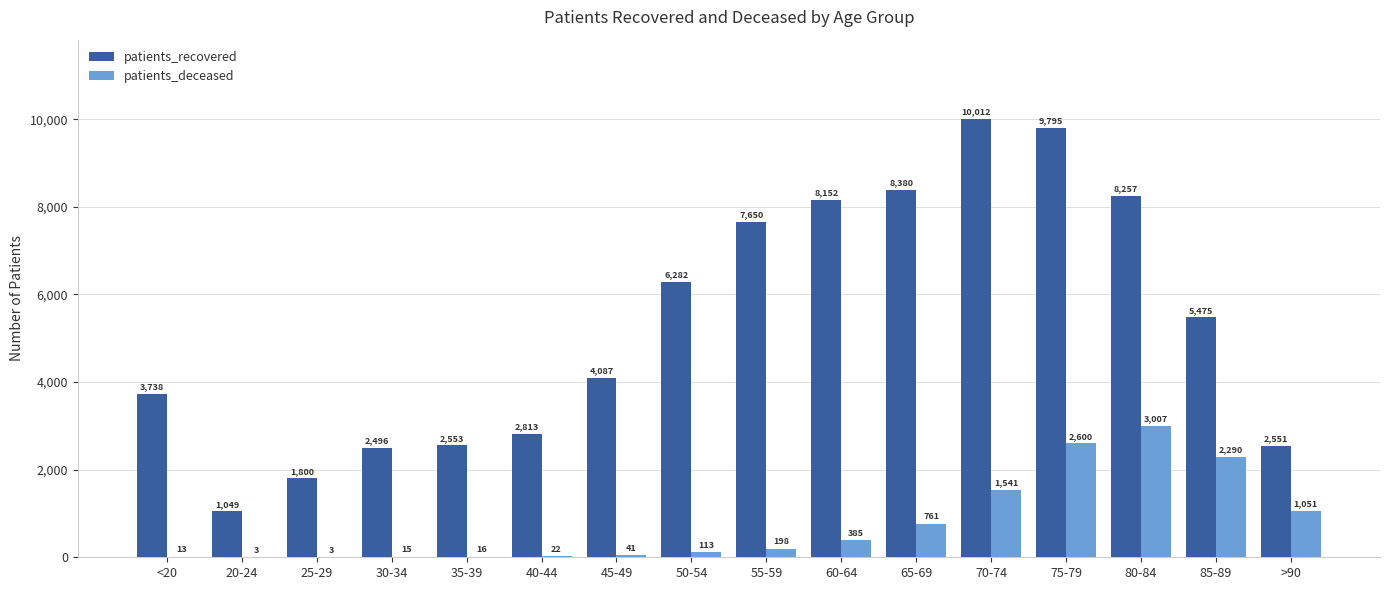

What are all the series names shown in the legend?

patients_recovered, patients_deceased